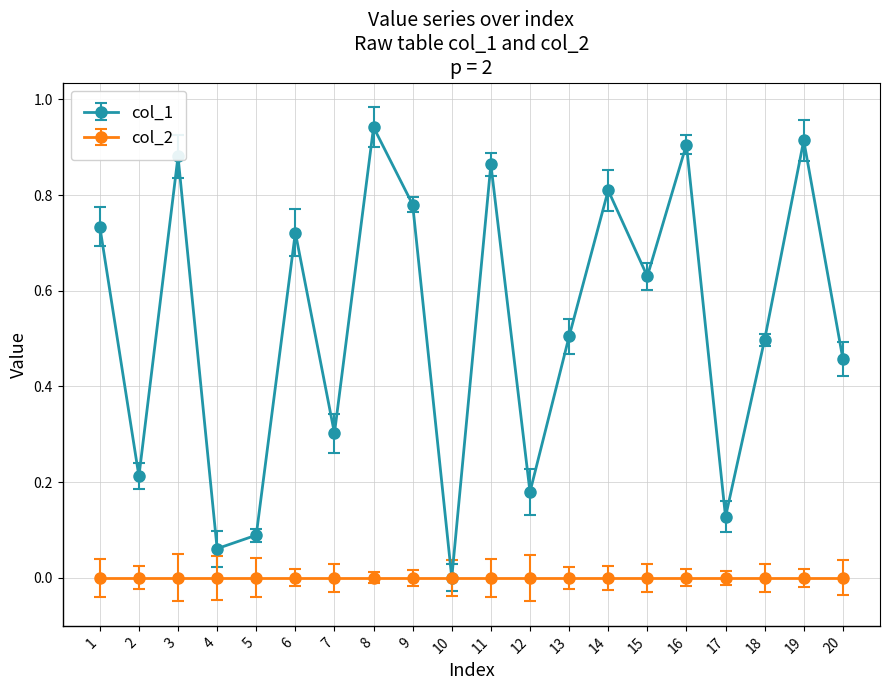

True or false: col_1 has a value of 0.1 at 5.

True